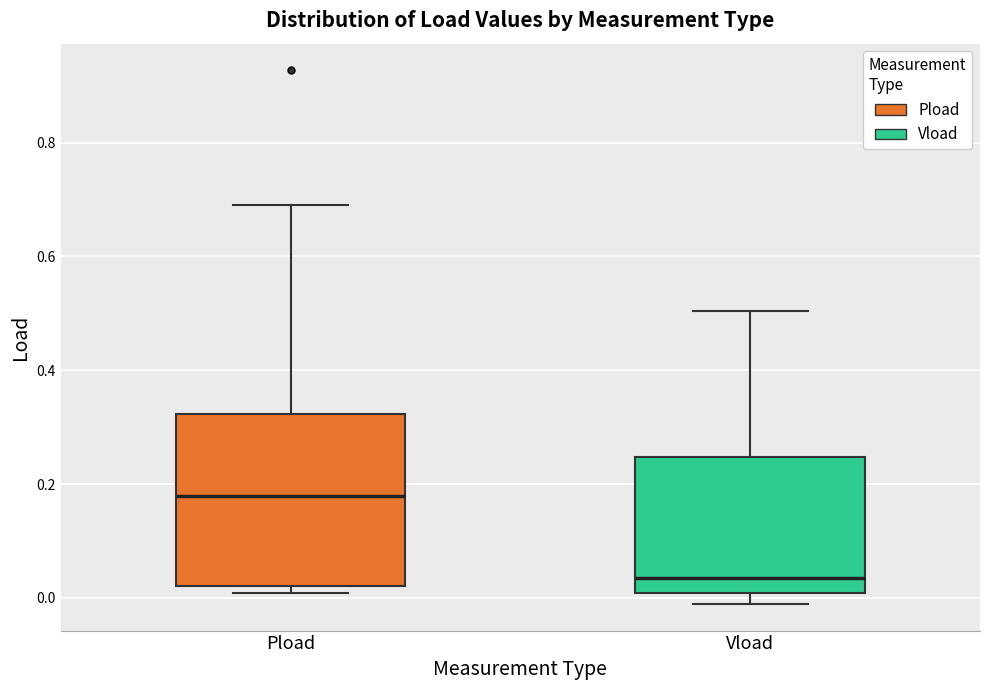

Reading left to right, read every box against the y-axis: the position of its median line, the range the box covers, and the ends of its whiskers. The values are not printed on the chart, so give them approximately, as read against the axis.

Pload: median 0.18, box 0.02 to 0.32, whiskers 0.00 to 0.68
Vload: median 0.04, box 0.00 to 0.24, whiskers -0.02 to 0.50